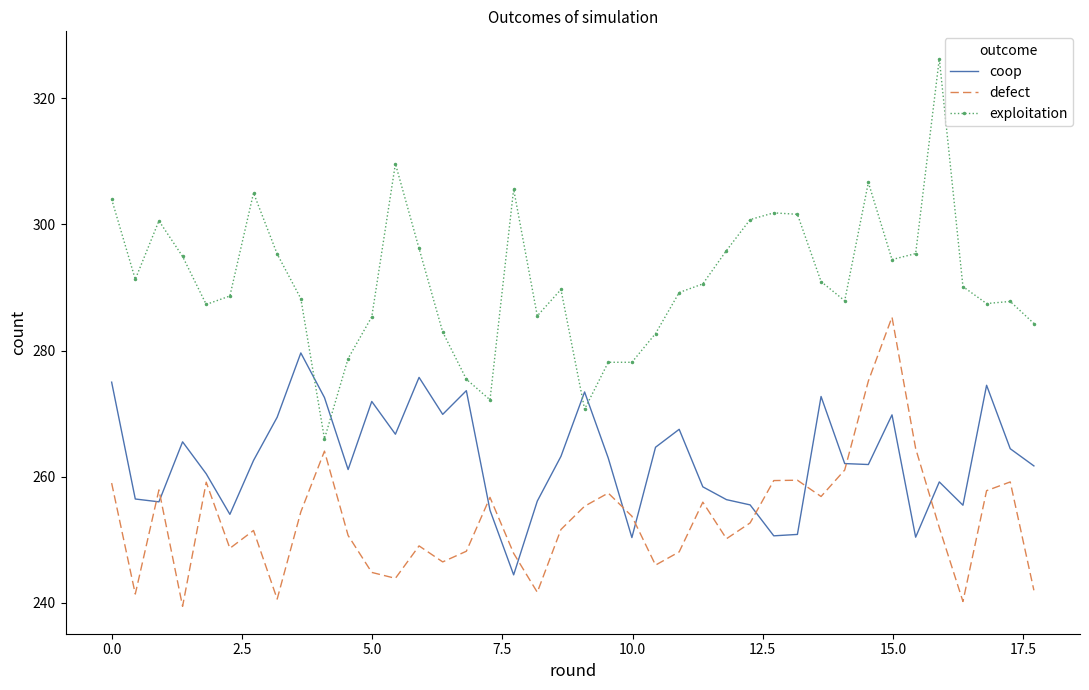

What are all the series names shown in the legend?

coop, defect, exploitation